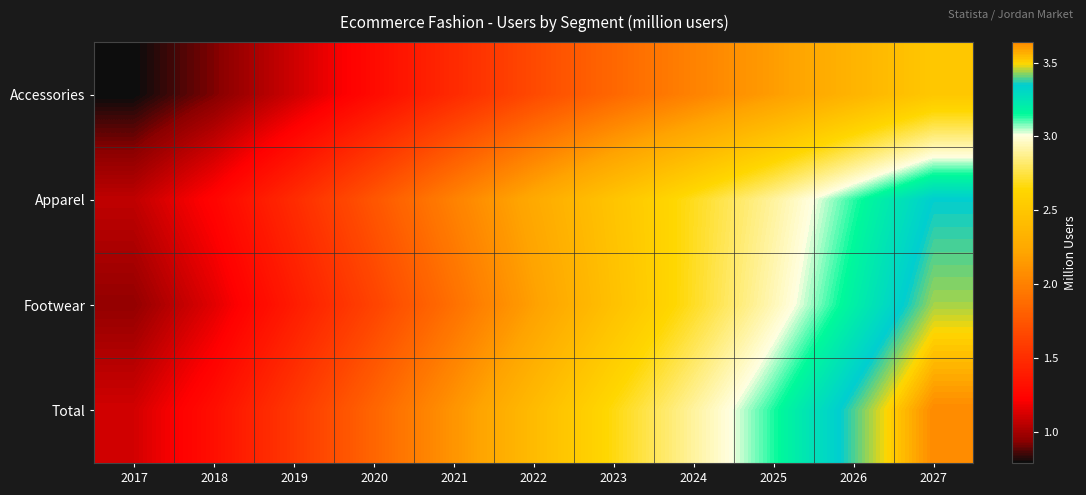

At which category does the chart reach its minimum across all series?

2017